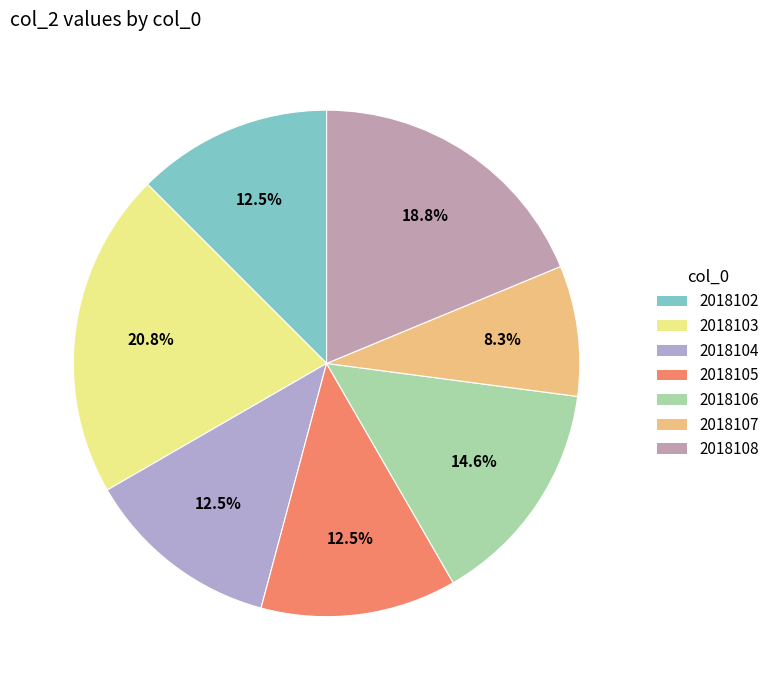

To the nearest percent, what is the difference between the 2018108 and 2018102 slice percentages?

6%